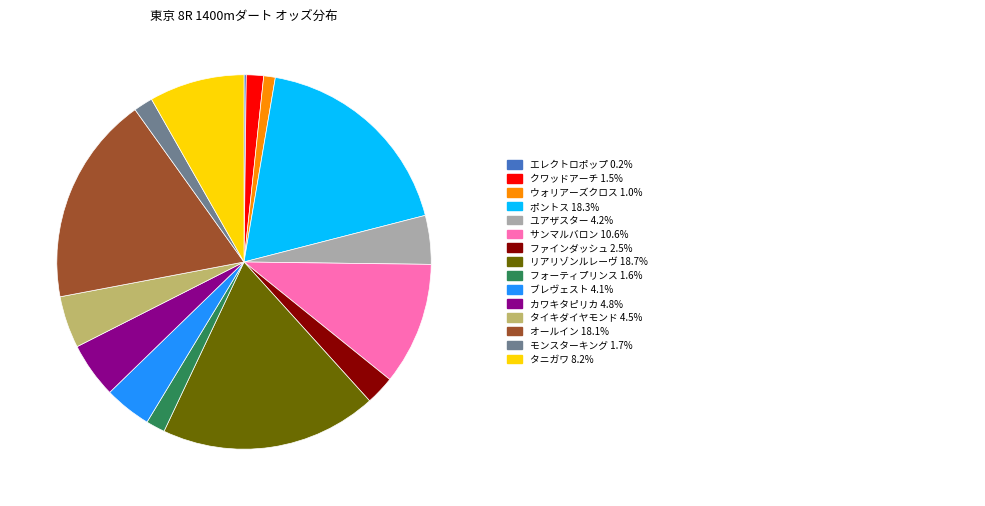

Is there any slice that represents more than half of the pie?

No